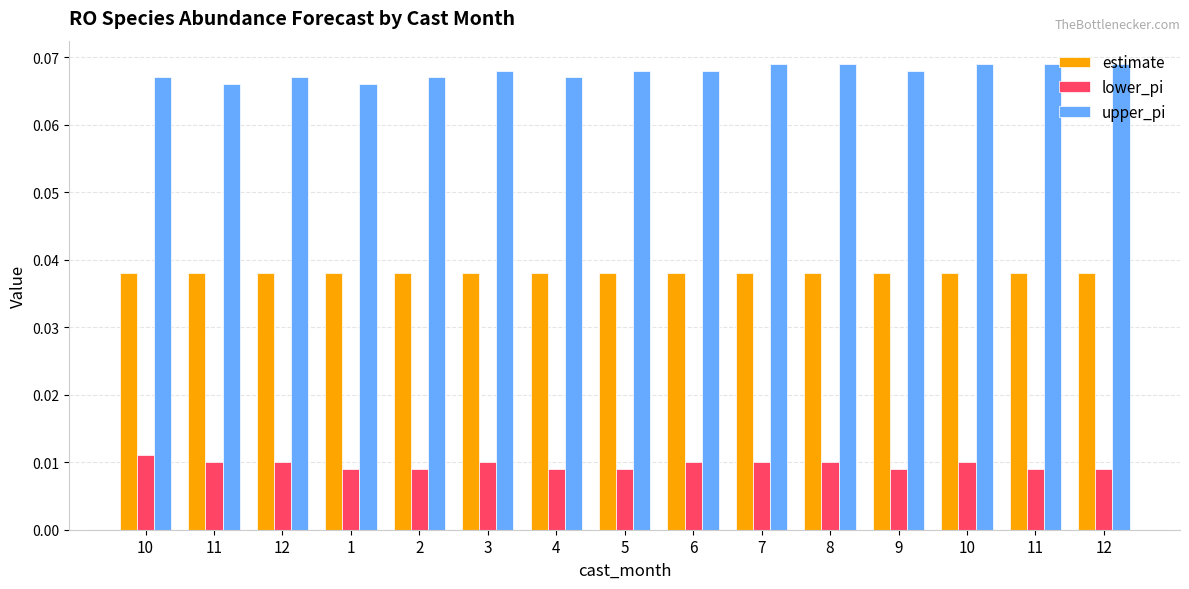

Count the number of categories in the chart.

15